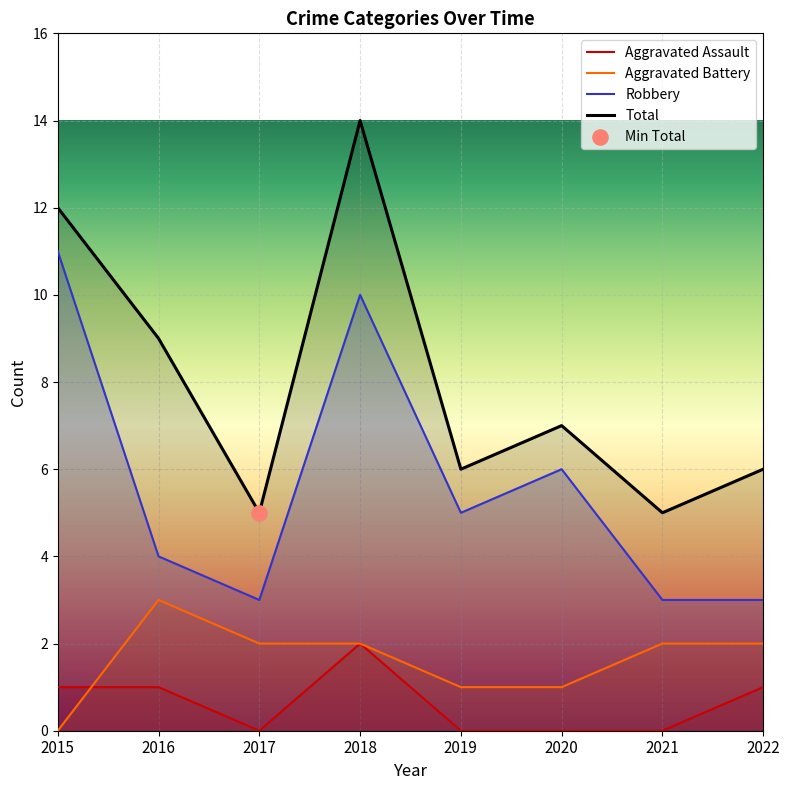

What is the total value across all series at 2017?

10